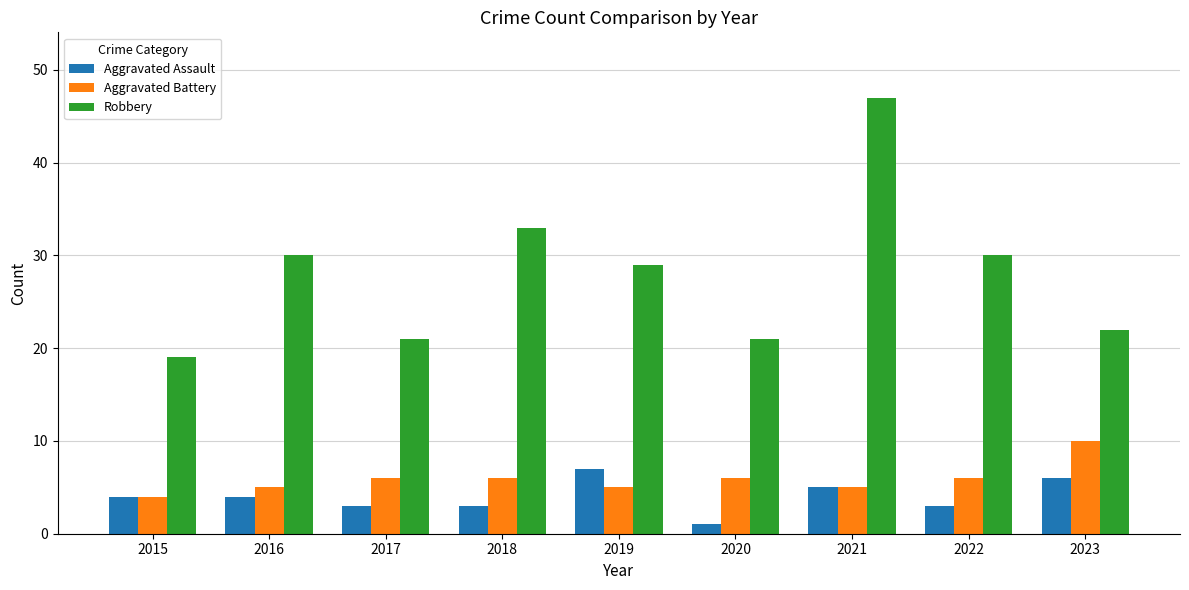

At which category is the sum across all series the highest?

2021